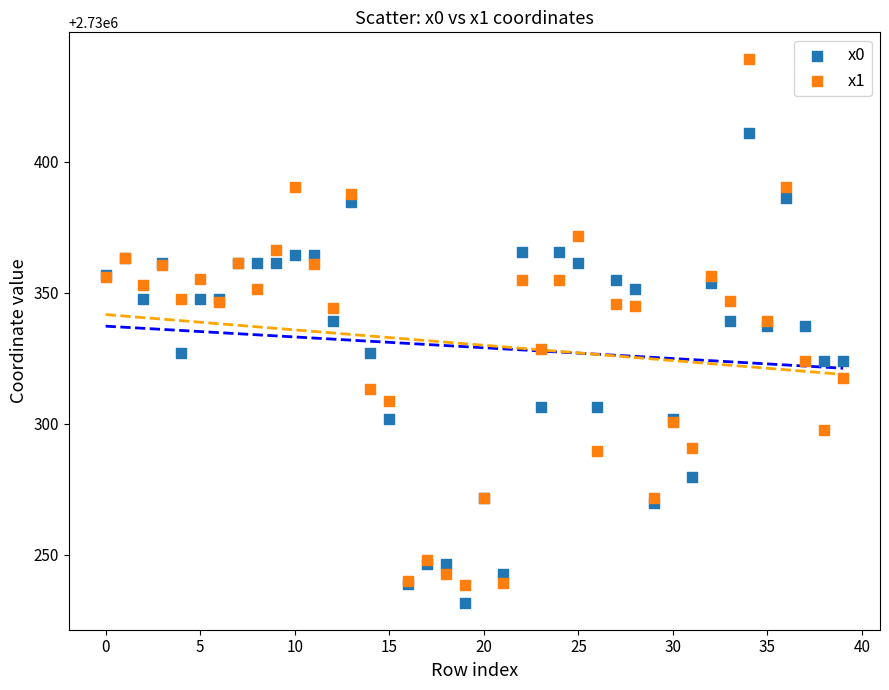

Which series contains the highest Y value?

x1